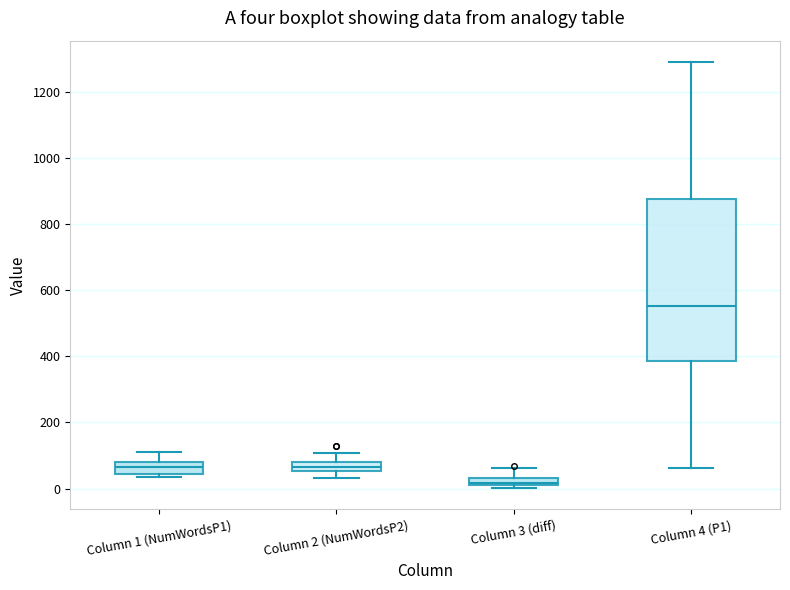

Which box has the highest median line?

Column 4 (P1)